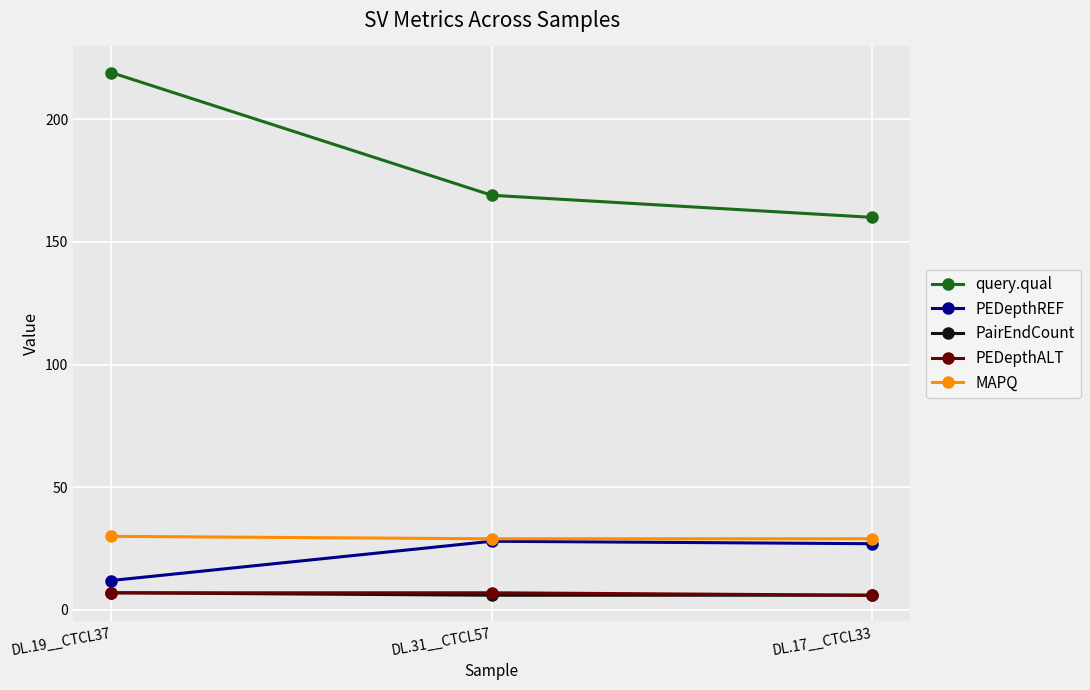

What is the spread (max minus min) of values at DL.17__CTCL33?

154